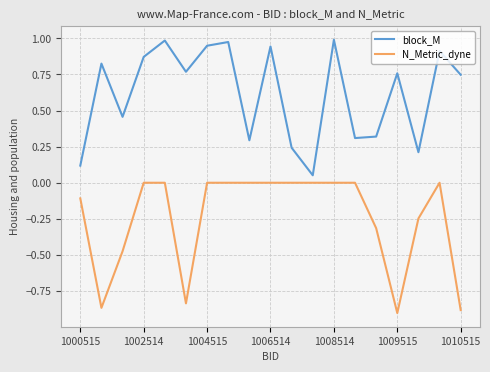

How many interior local valleys does the block_M series have?

6